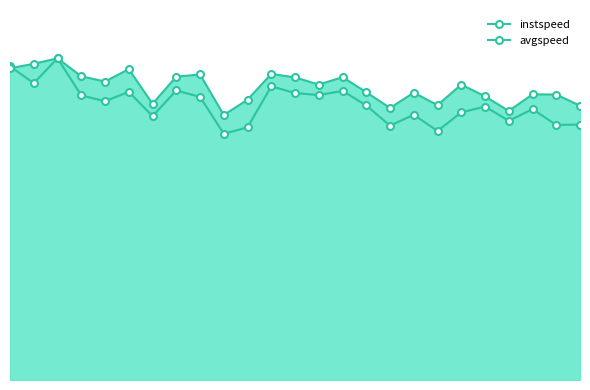

True or false: avgspeed and instspeed cross at least once.

True